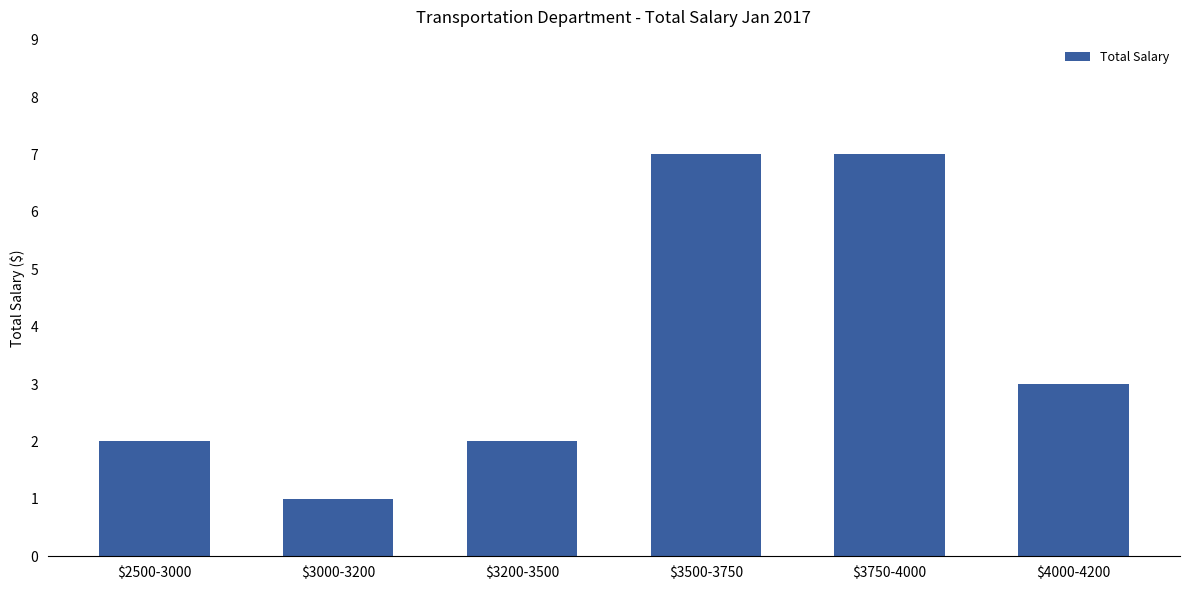

What is the label of the 2nd bar from the right?

$3750-4000